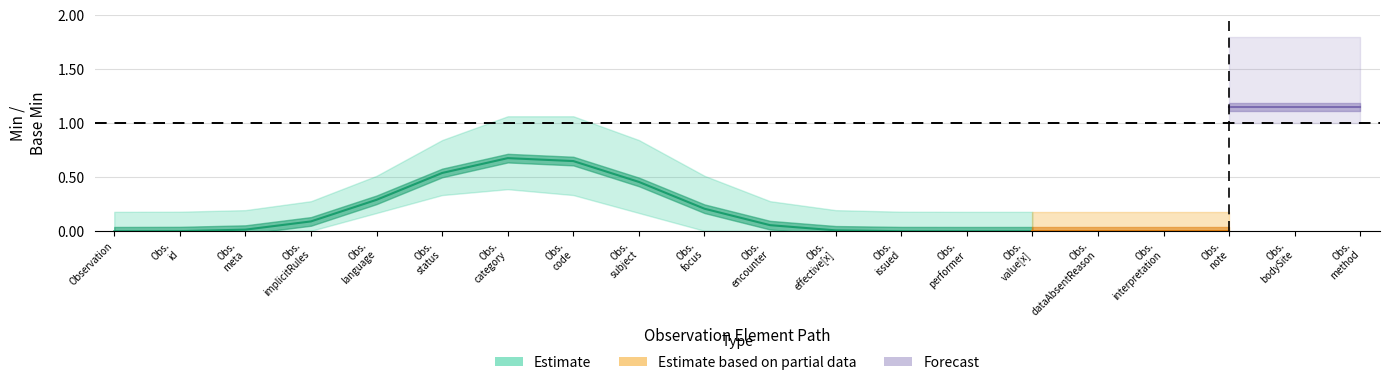

True or false: Base Min and Min intersect in this chart.

False